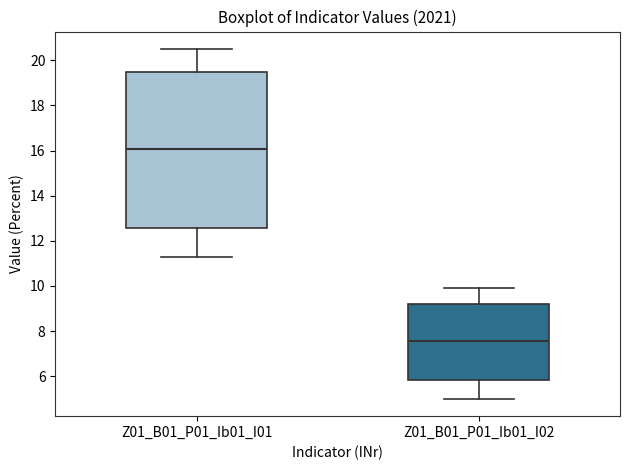

Where is the upper edge of the box for Z01_B01_P01_Ib01_I01 on the y-axis? The values are not printed on the chart, so give them approximately, as read against the axis.

19.4